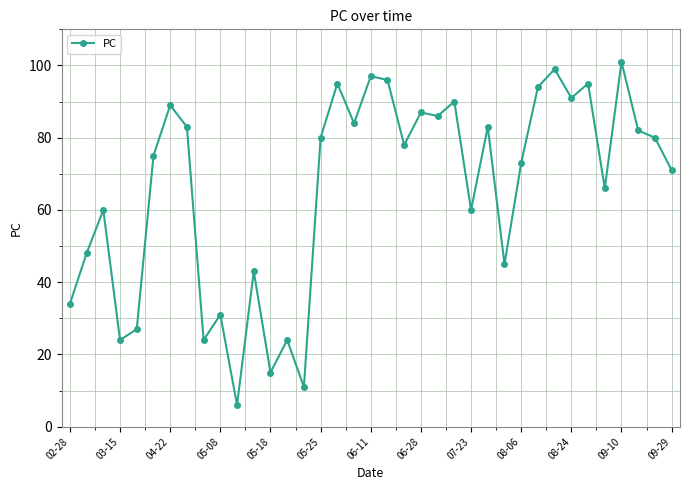

What is the value of the 21st point from the left?

78